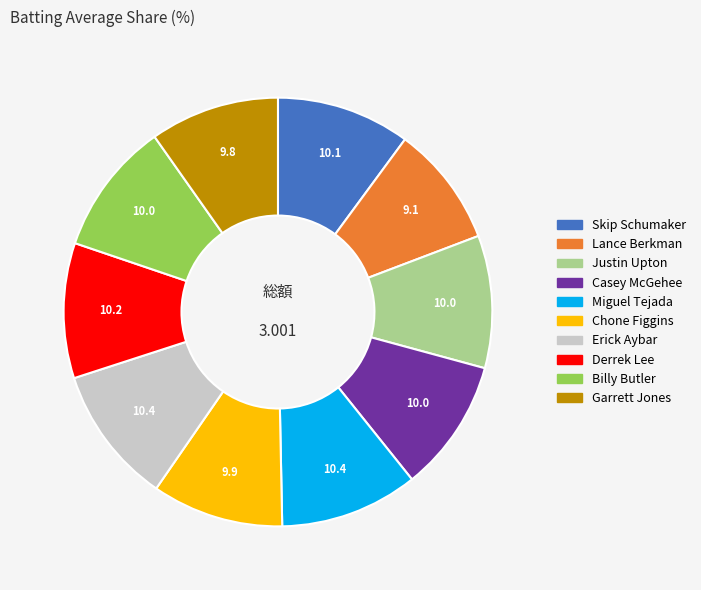

Count the number of slices in the pie.

10